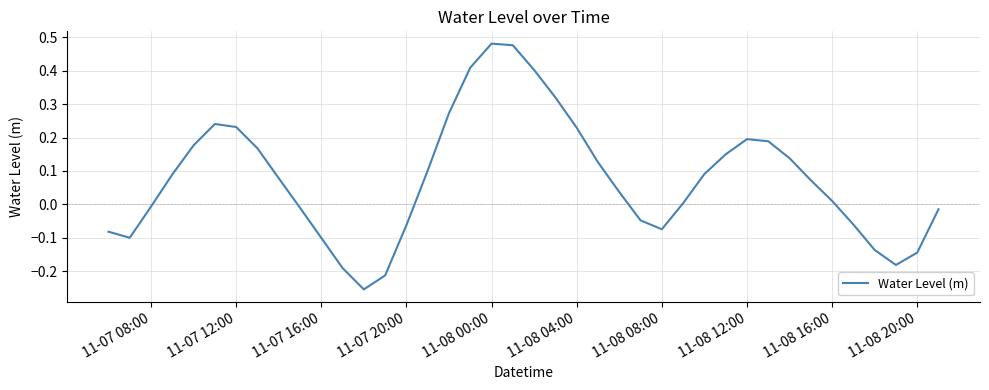

What is the difference between the maximum and minimum values?

0.7